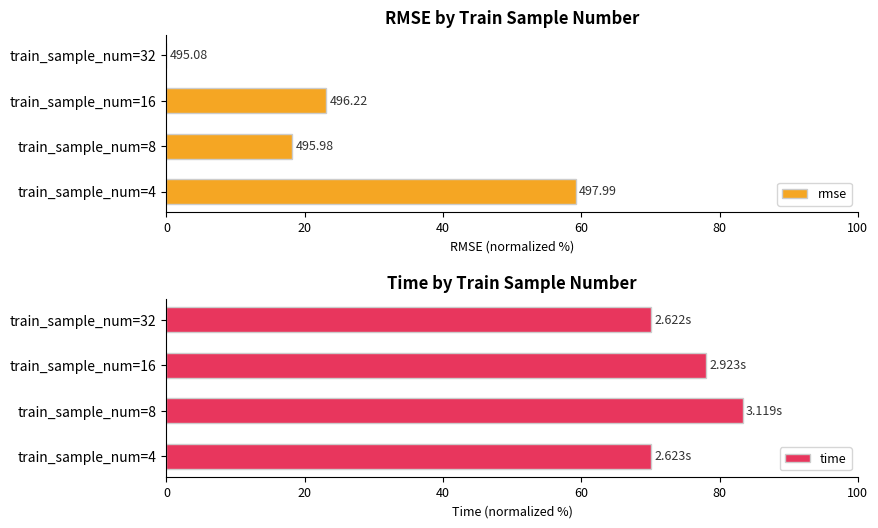

How many values in the rmse series are below 23?

2